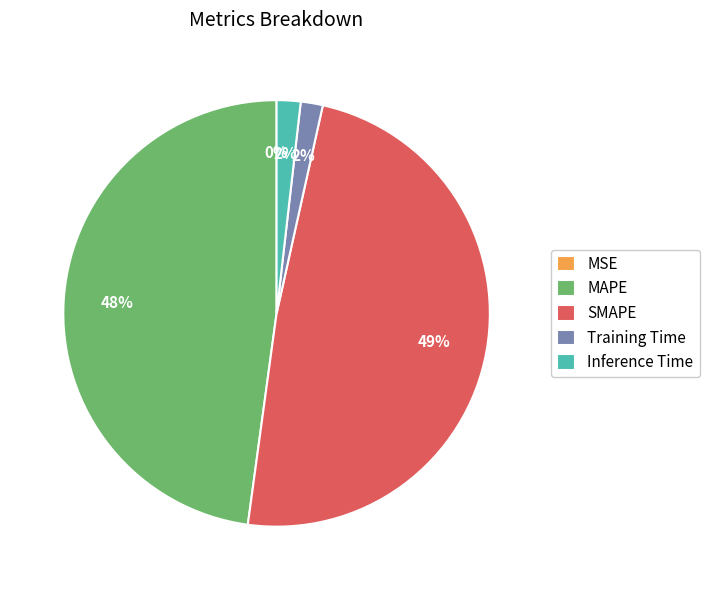

To the nearest percent, what is the average slice percentage?

20%